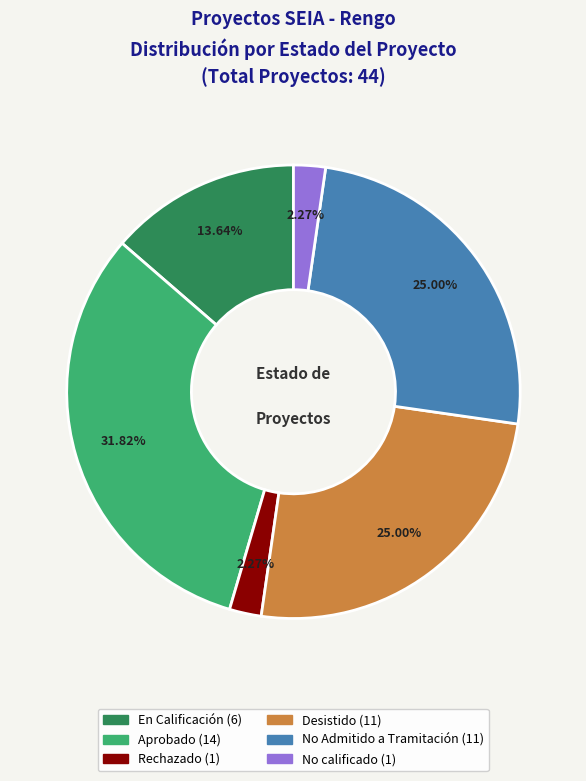

Does Rechazado account for over 50% of the chart?

No